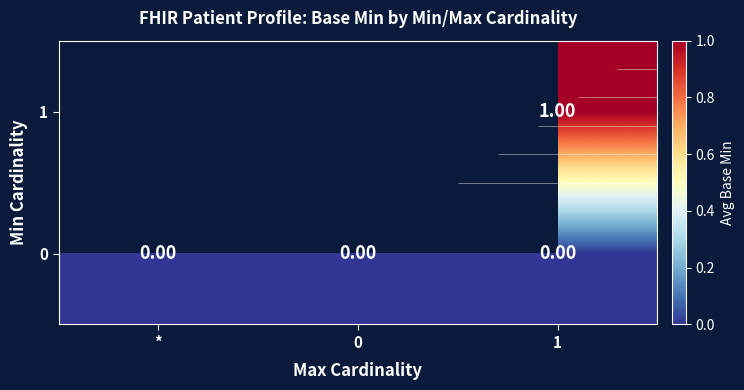

Count the number of data series in this chart.

2